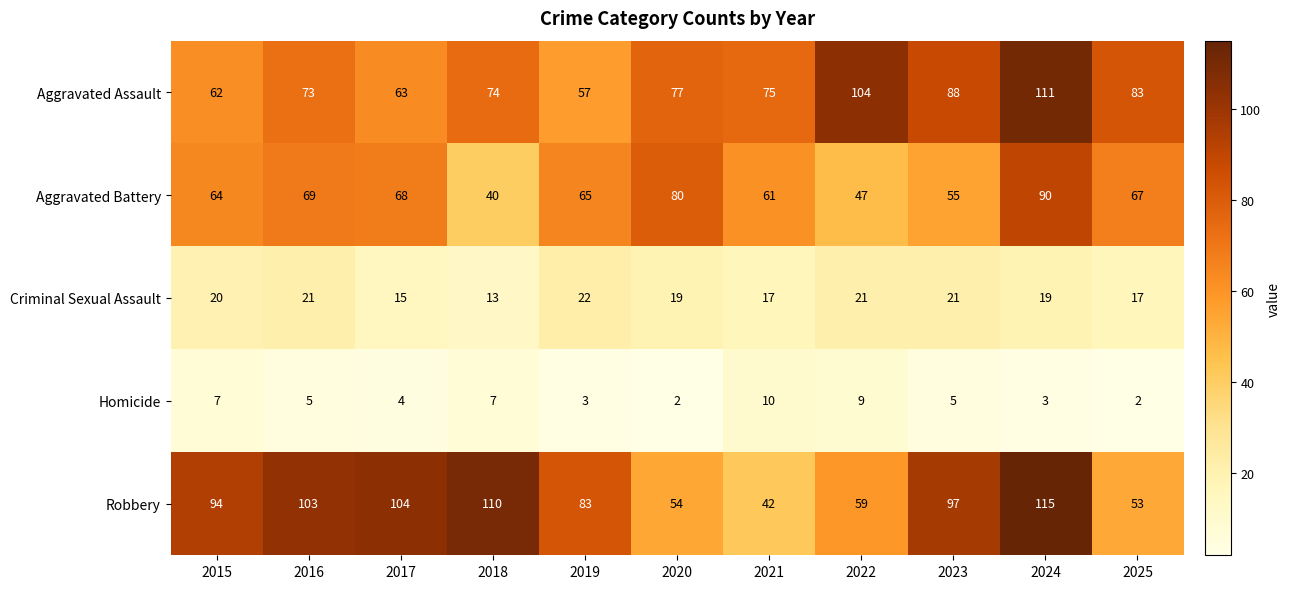

Is it true that Criminal Sexual Assault equals 21 at 2023?

True